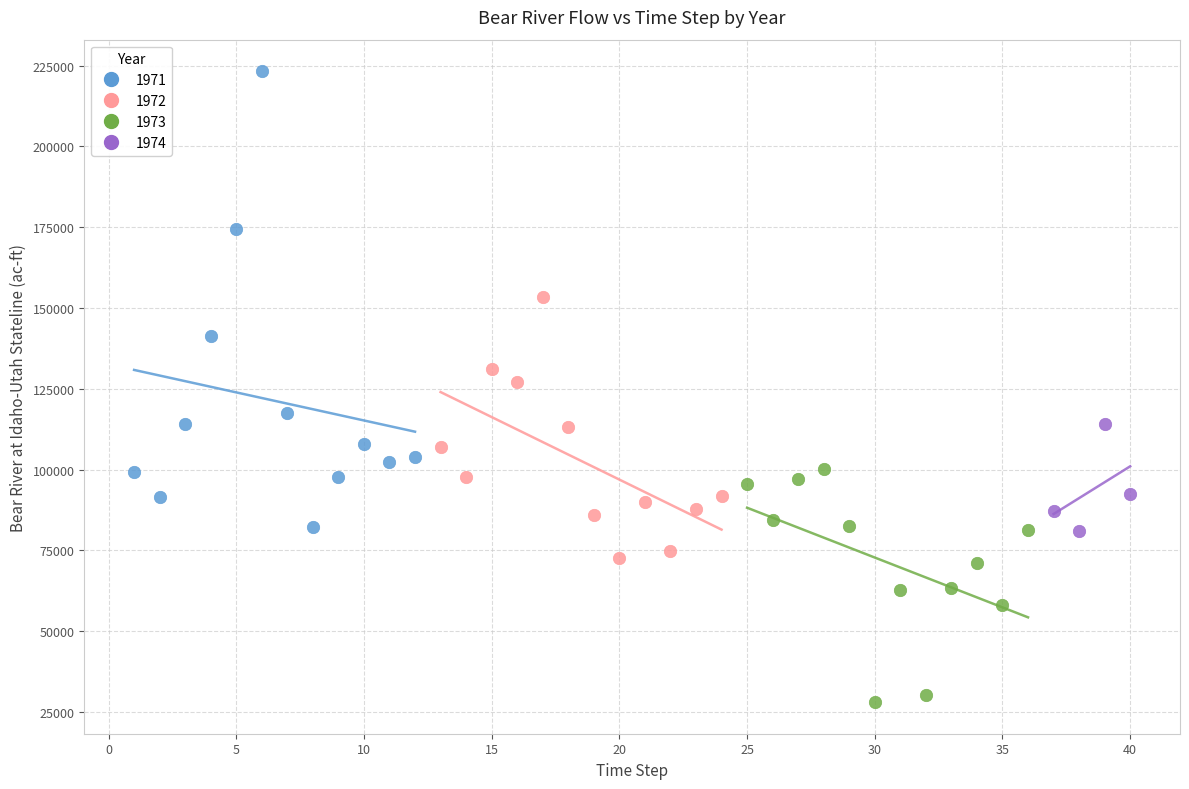

Which series contains the lowest Y value?

1973